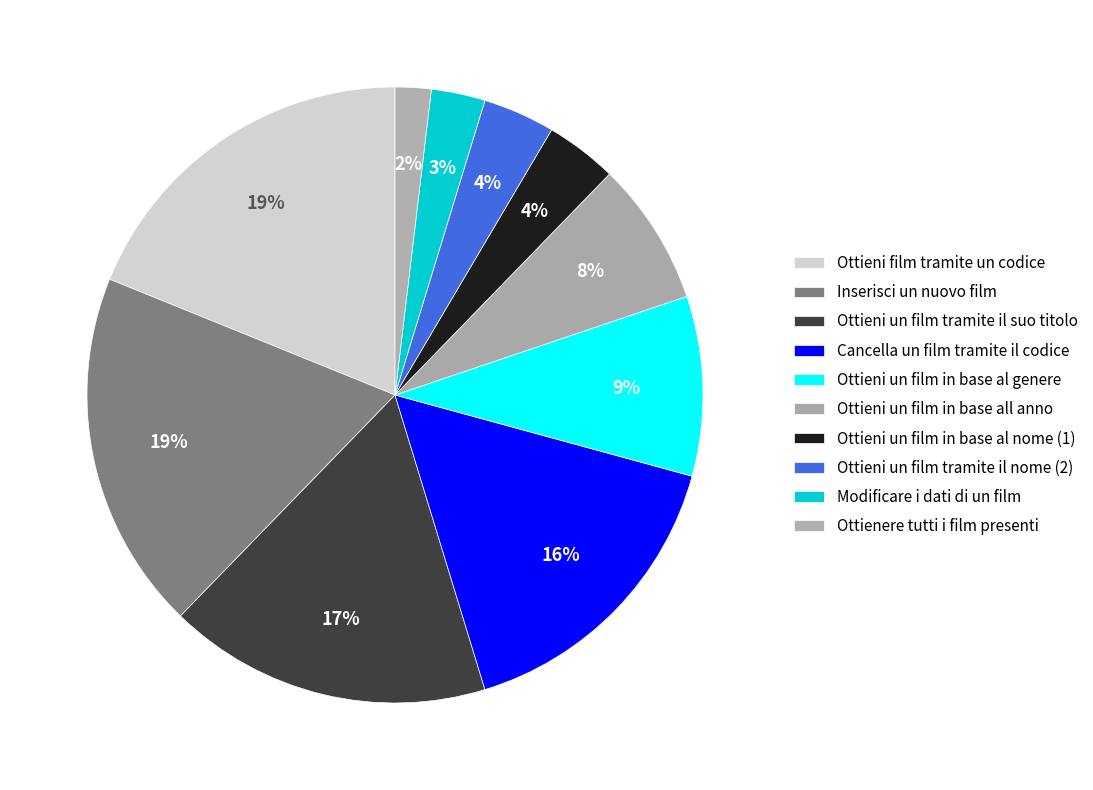

To the nearest percent, what is the difference between the largest and smallest slice percentages?

17%